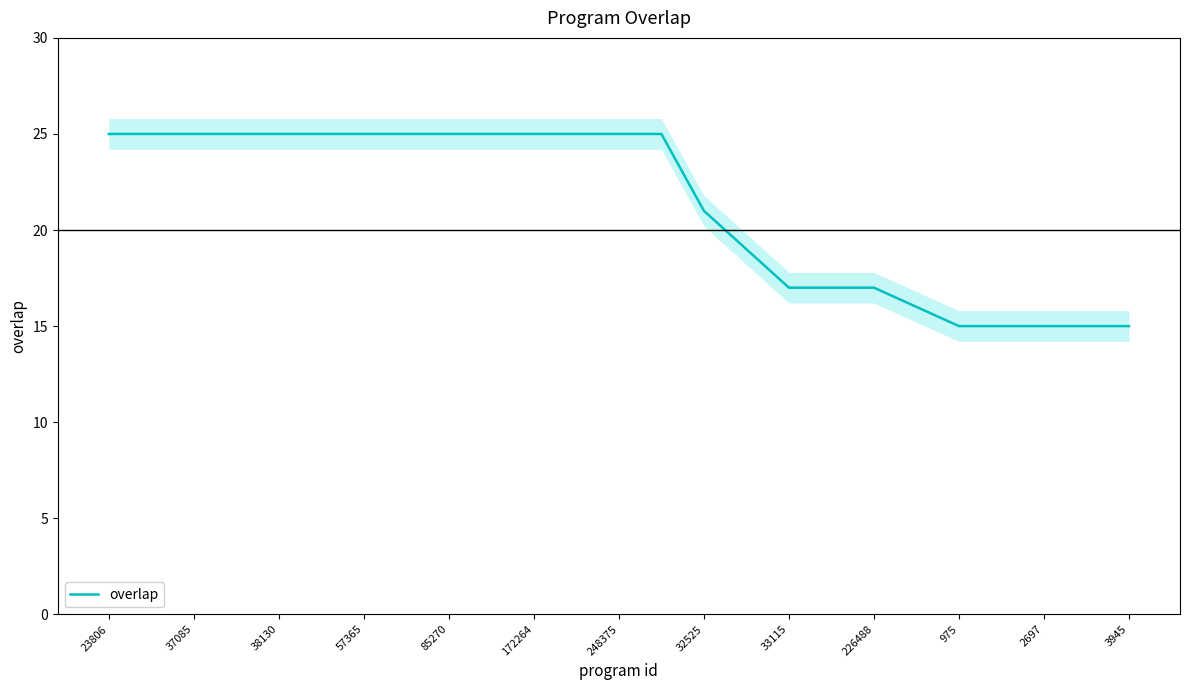

What is the minimum value for overlap?

15